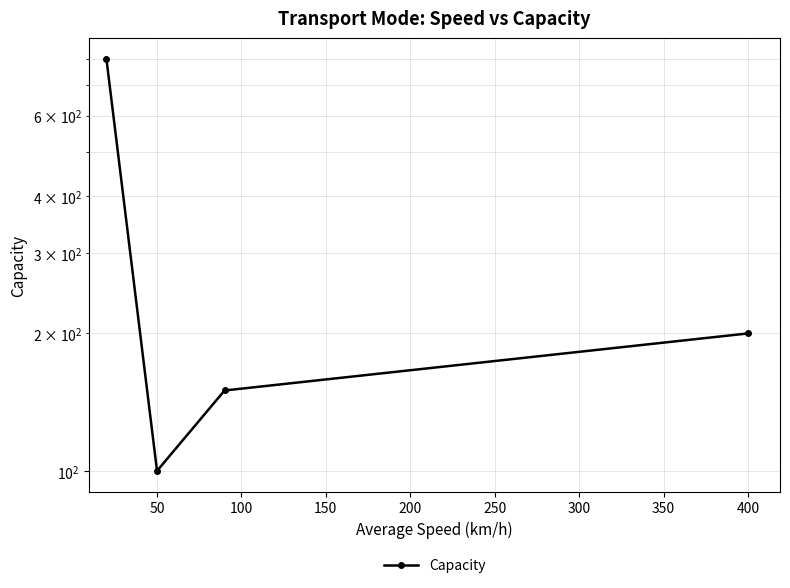

What is the difference between the maximum and minimum values?

700